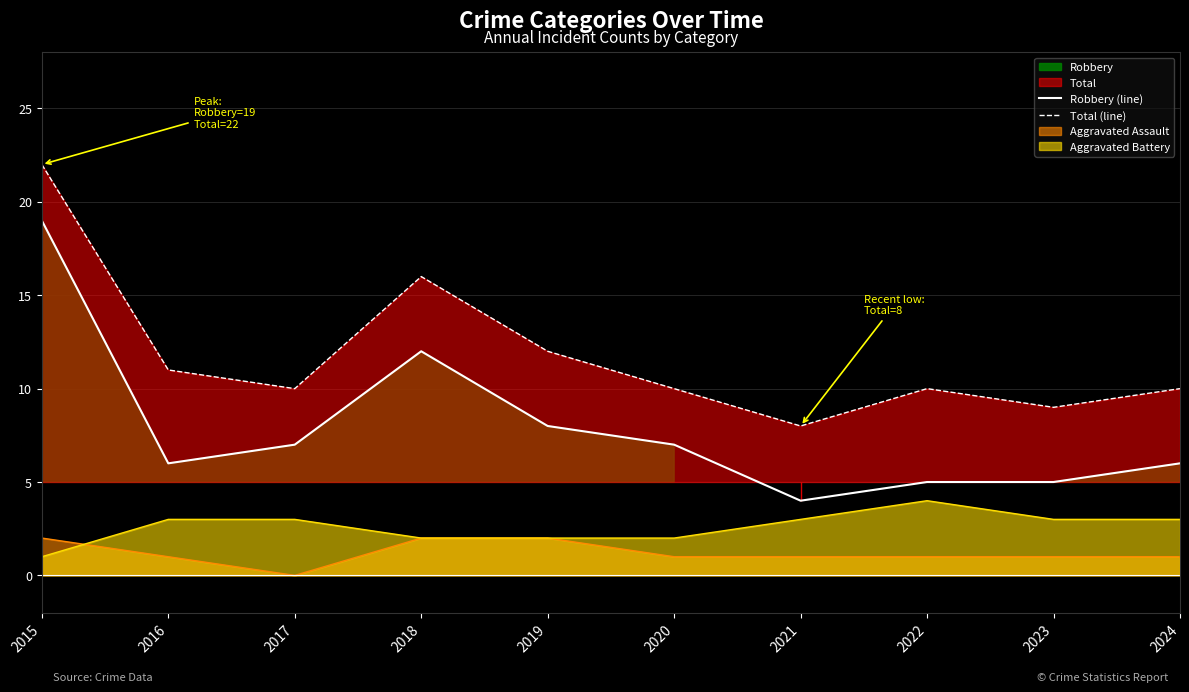

True or false: Robbery (line) has more than 1 points higher than both neighbors.

False